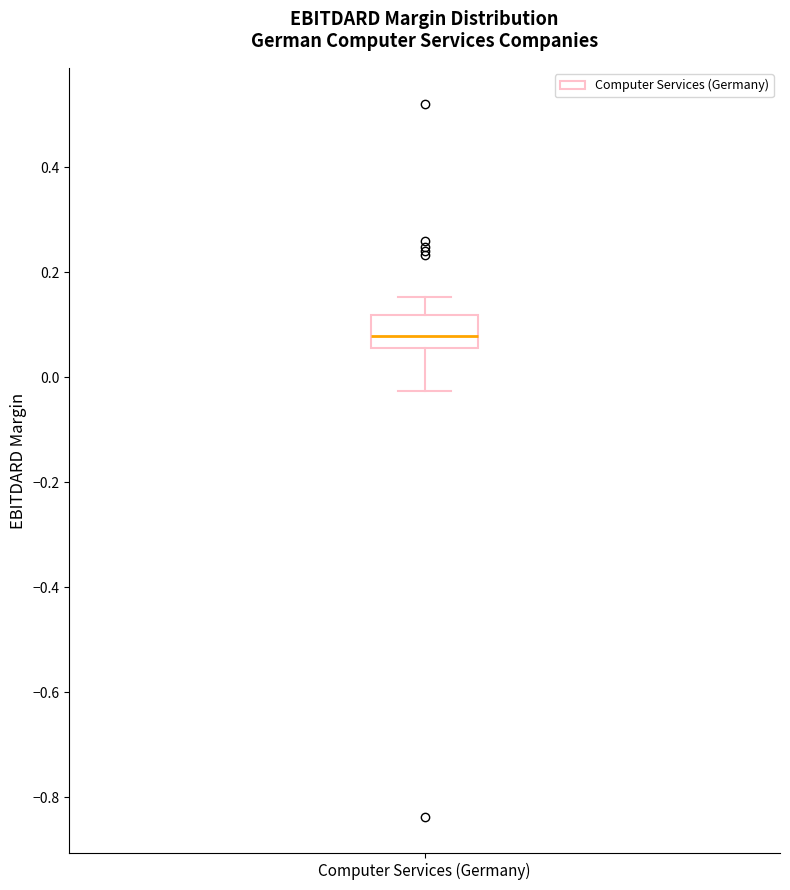

Read this box plot against the y-axis: the position of the median line, the range covered by the box, and the ends of both whiskers. The values are not printed on the chart, so give them approximately, as read against the axis.

median 0.08, box 0.06 to 0.12, whiskers -0.02 to 0.16